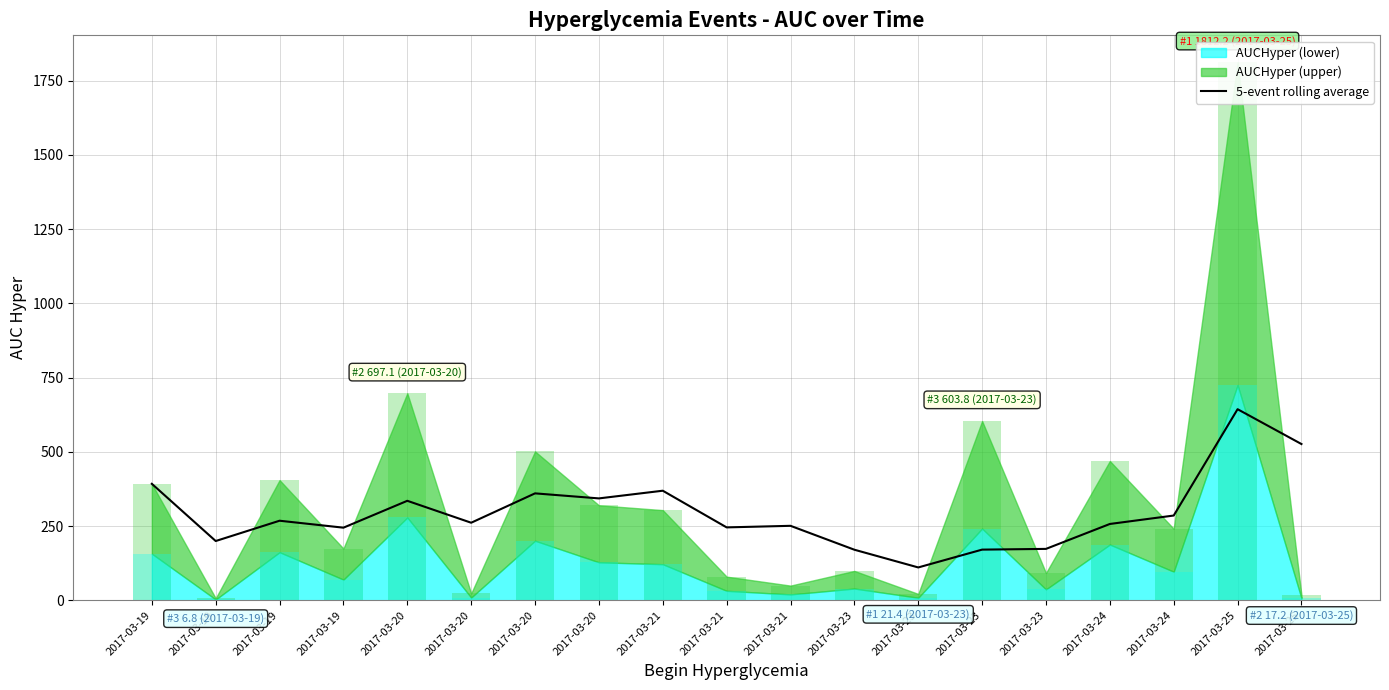

Reading left to right, list all the values displayed in this chart.

2017-03-19=392.2	2017-03-19=199.5	2017-03-19=267.9	2017-03-19=244.5	2017-03-20=335.0	2017-03-20=261.1	2017-03-20=360.0	2017-03-20=343.1	2017-03-21=369.0	2017-03-21=245.4	2017-03-21=250.7	2017-03-23=170.2	2017-03-23=110.5	2017-03-23=170.6	2017-03-23=173.0	2017-03-24=257.0	2017-03-24=285.4	2017-03-25=643.5	2017-03-25=526.2